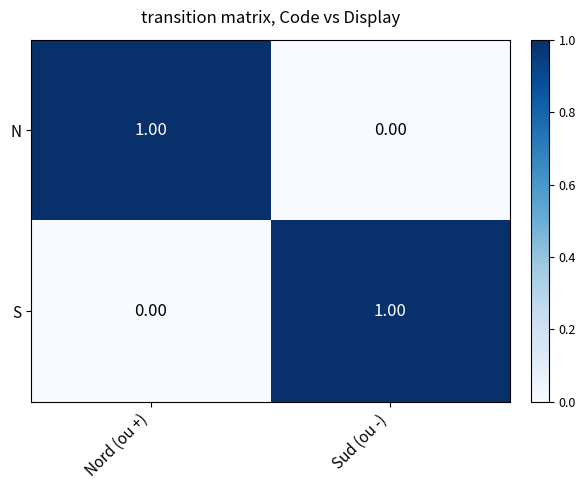

At how many categories does at least one series exceed 0?

2